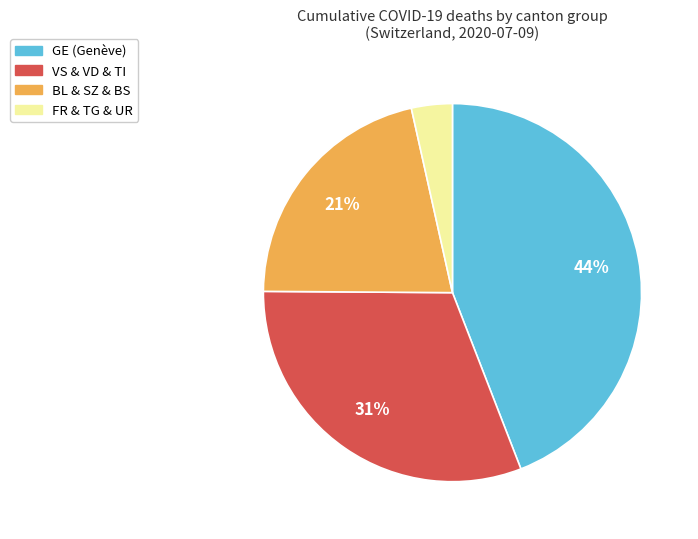

To the nearest percent, what is the difference between the largest and smallest slice percentages?

41%